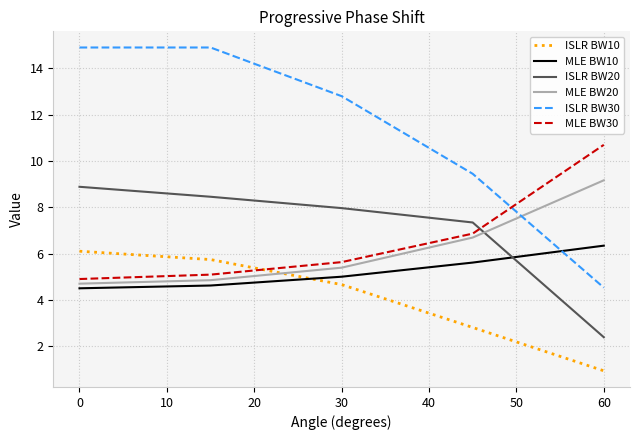

After their last crossing, which series has the higher values: MLE BW30 or ISLR BW20?

MLE BW30